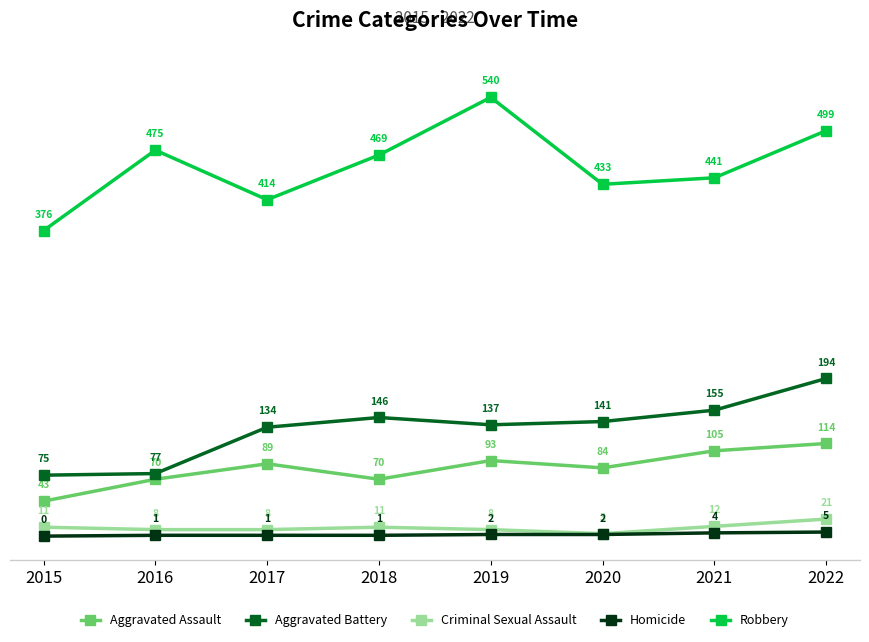

Reading left to right, extract all data points from this chart.

Aggravated Assault: 43	70	89	70	93	84	105	114
Aggravated Battery: 75	77	134	146	137	141	155	194
Criminal Sexual Assault: 11	8	8	11	8	3	12	21
Homicide: 0	1	1	1	2	2	4	5
Robbery: 376	475	414	469	540	433	441	499